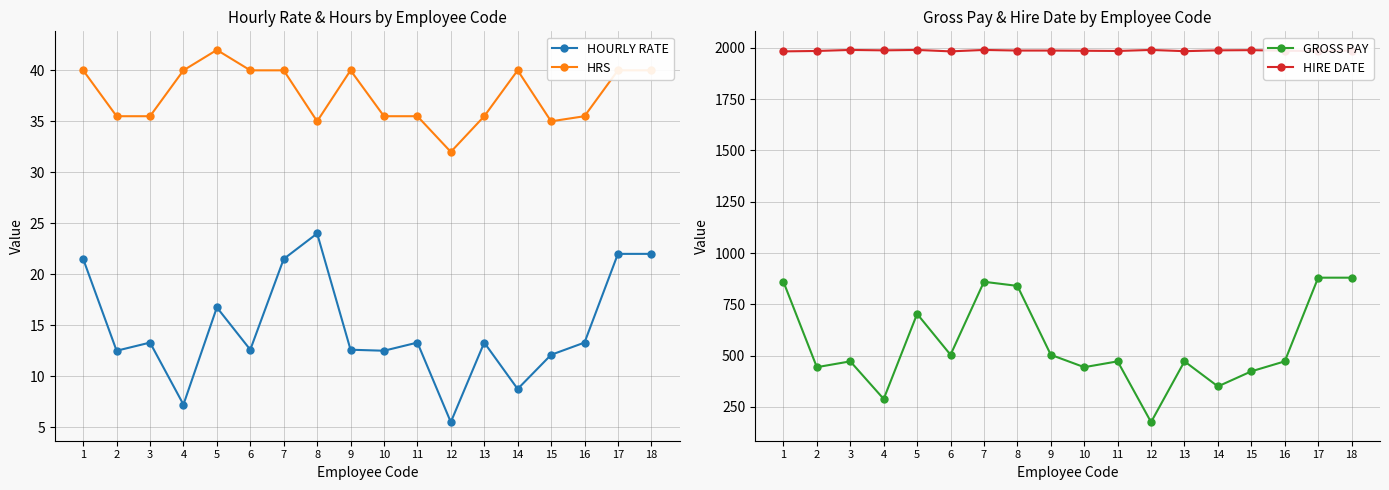

What is the average value of the HRS series?

37.6